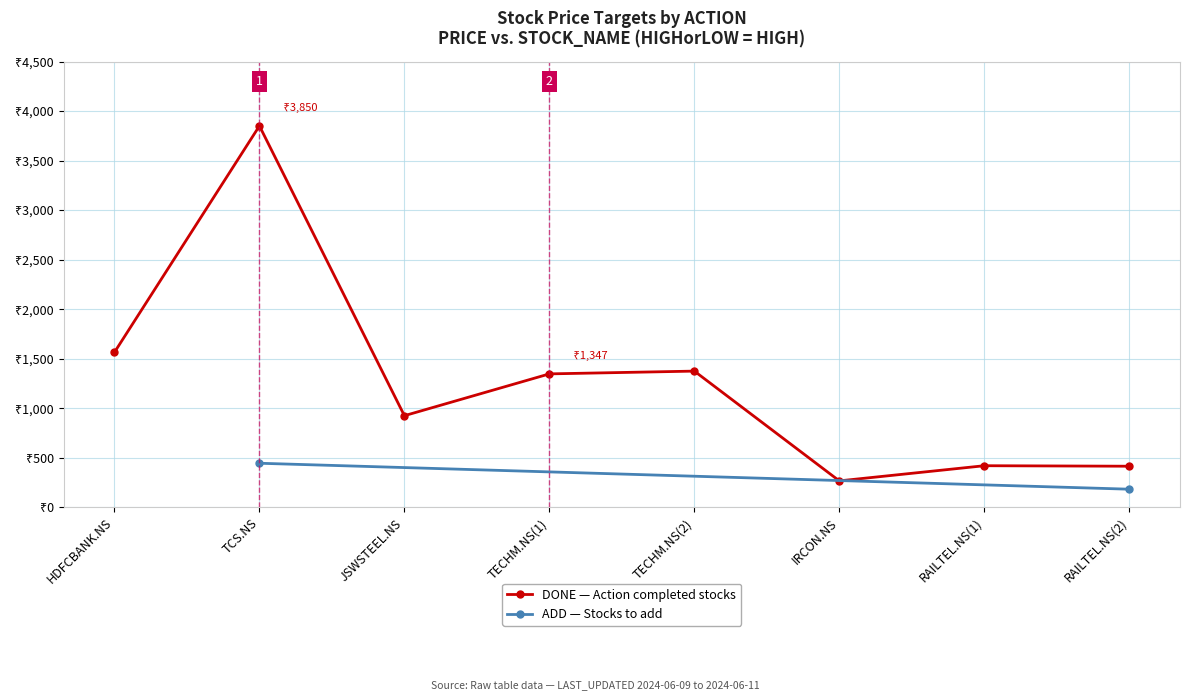

True or false: the data shows 1375 at TECHM.NS(2).

True